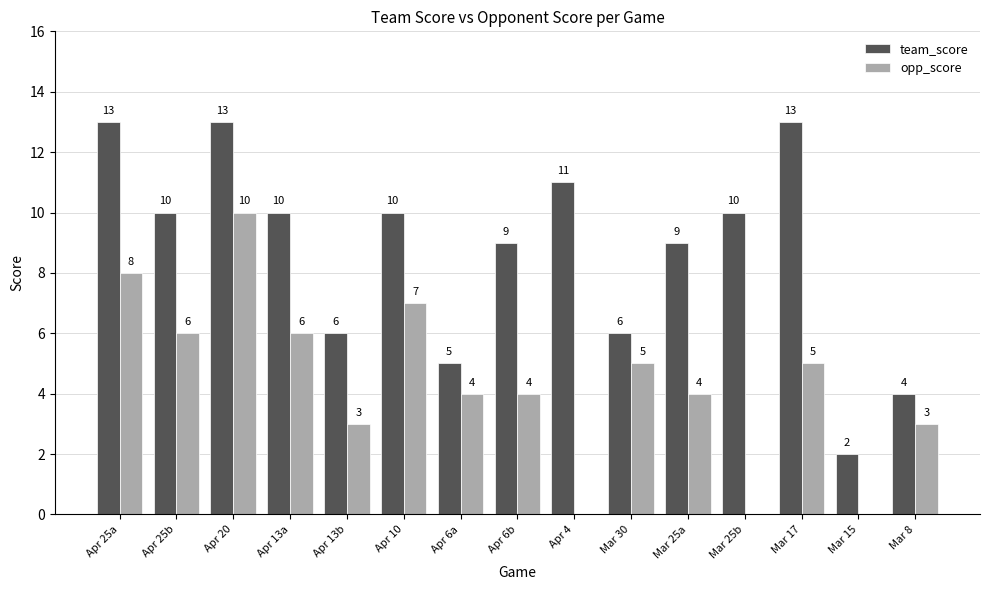

What is the total value across all series at Apr 13a?

16